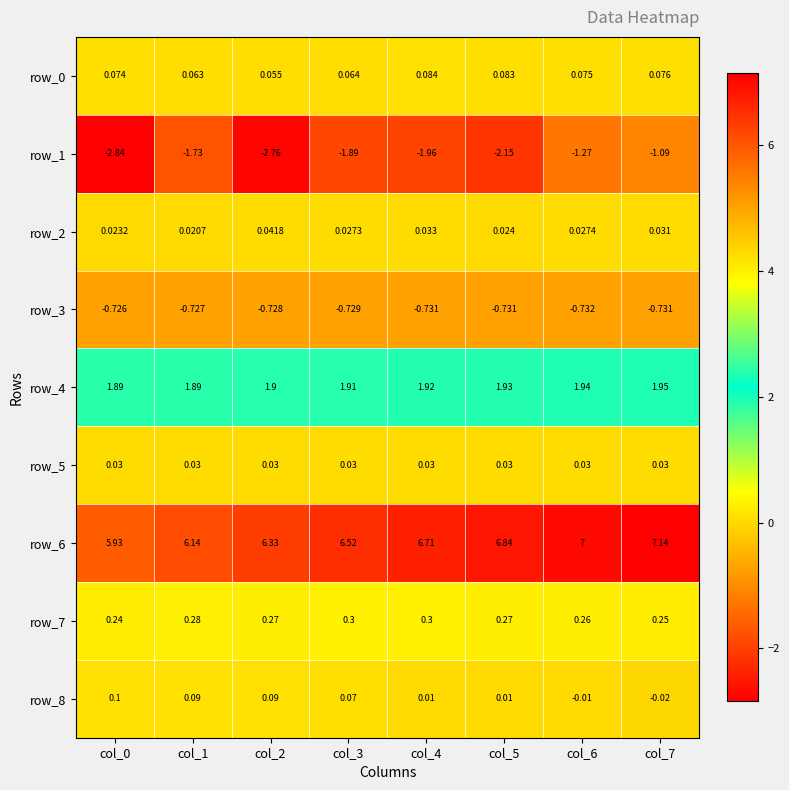

What value does the row_8 series have at col_3?

0.1